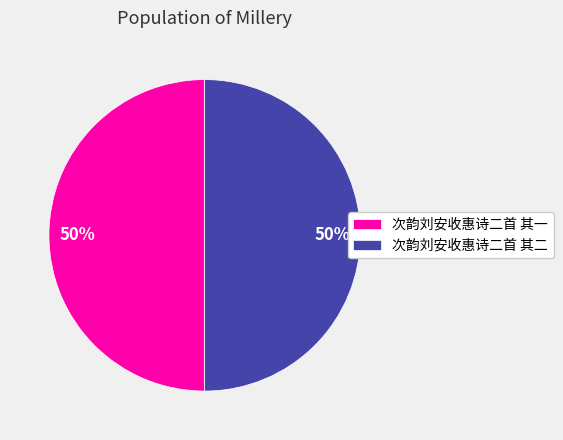

To the nearest percent, what is the combined percentage of 次韵刘安收惠诗二首 其一 and 次韵刘安收惠诗二首 其二?

100%